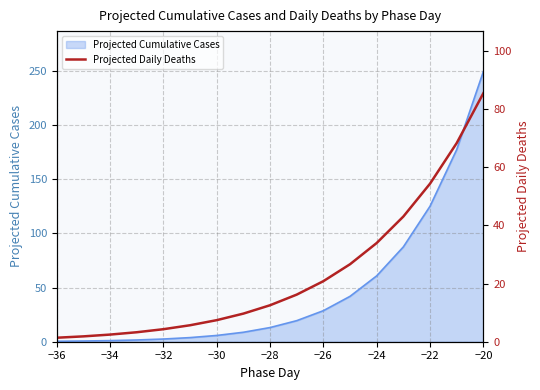

At which label does Projected Cumulative Cases reach its peak?

−20